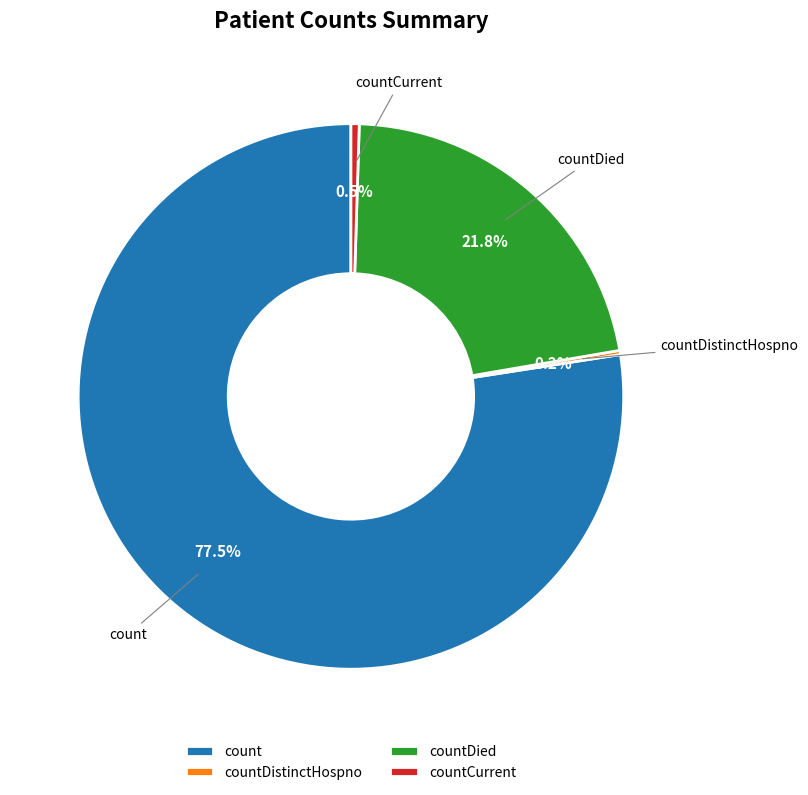

Is there a majority slice in this chart?

Yes